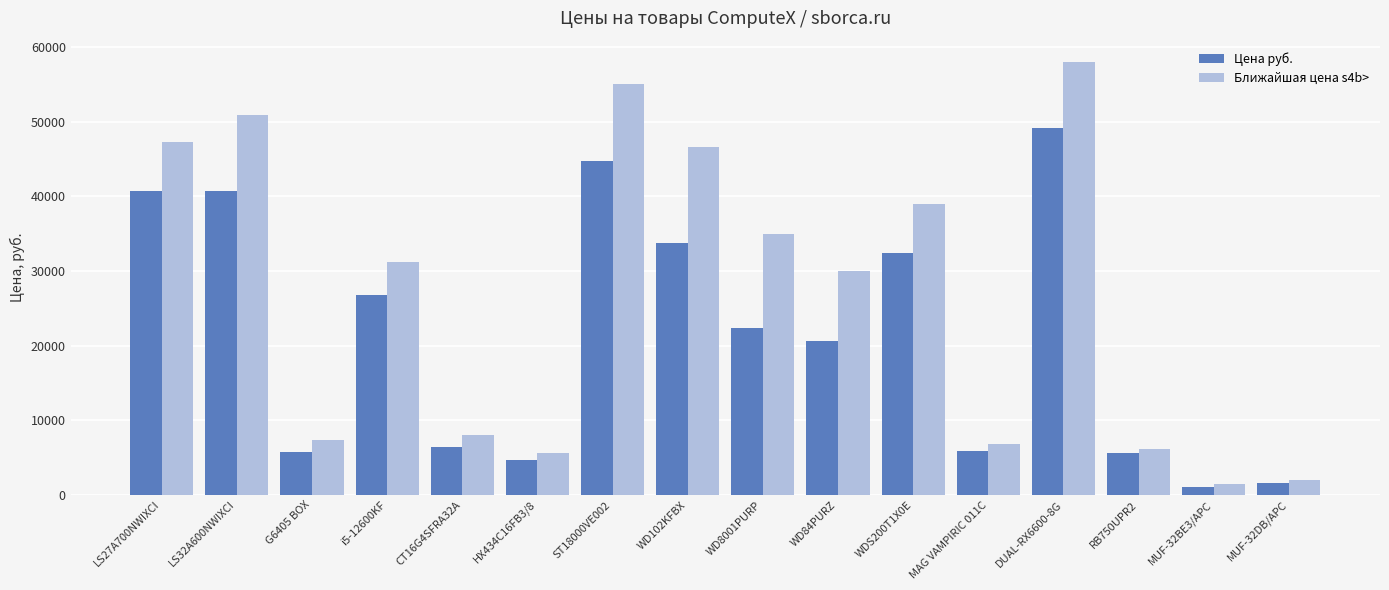

Which series has the largest range (max minus min)?

Ближайшая цена s4b>